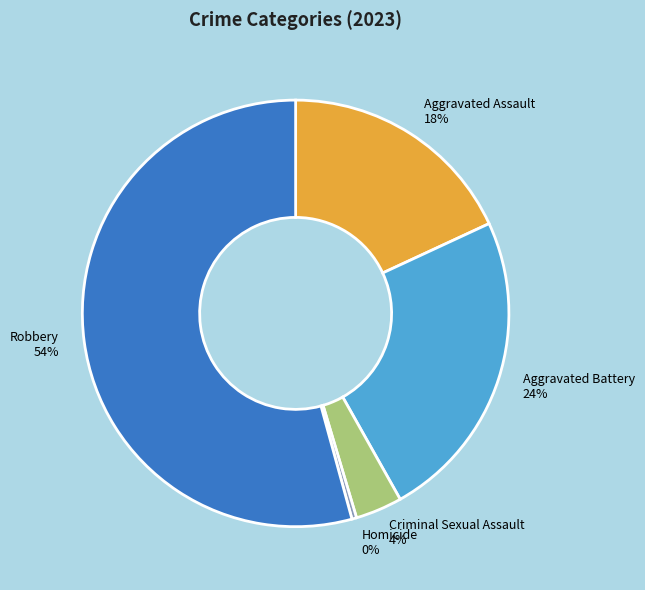

Is there any slice that represents more than half of the pie?

Yes